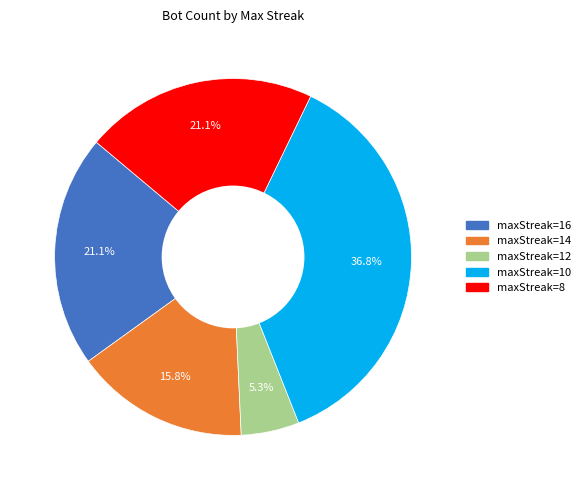

Is there a majority slice in this chart?

No